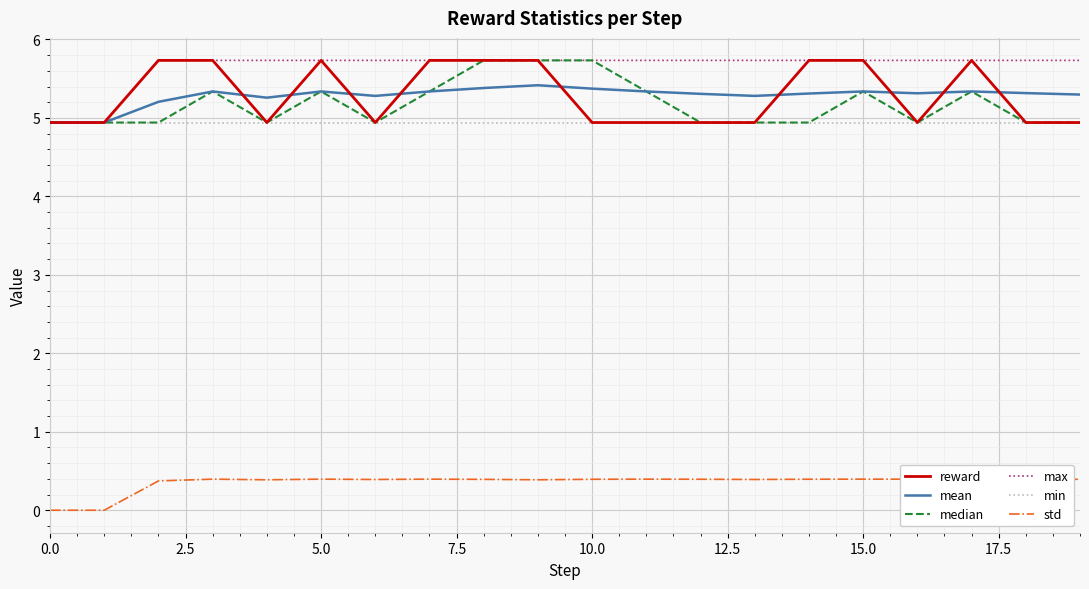

How many lines are shown in the chart?

6